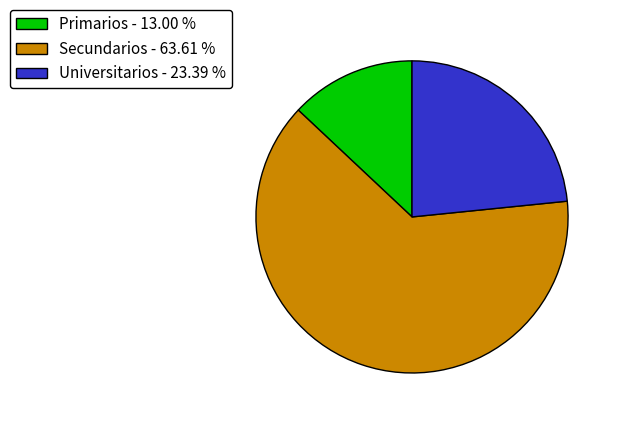

Do Secundarios - 63.61 % and Primarios - 13.00 % together represent more than half of the pie?

Yes